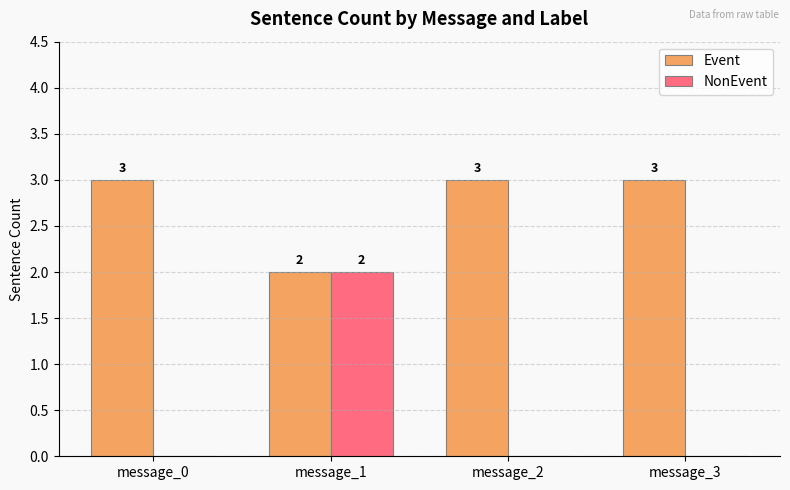

Which series has the largest range (max minus min)?

NonEvent